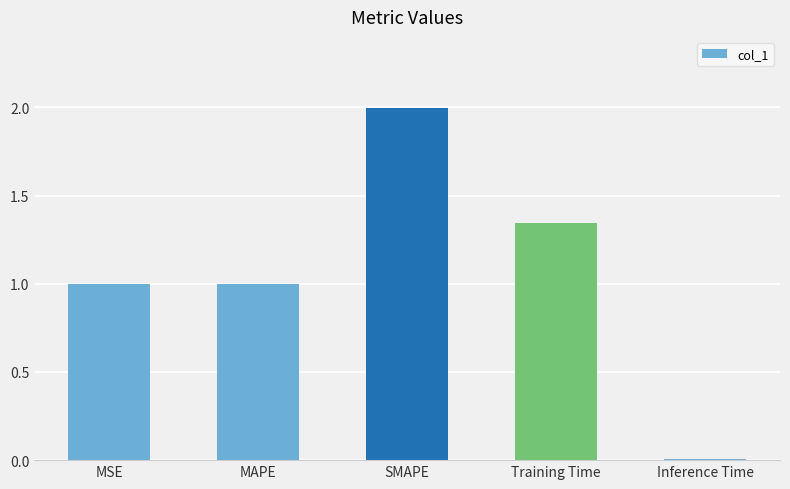

What is the sum of all values?

5.3